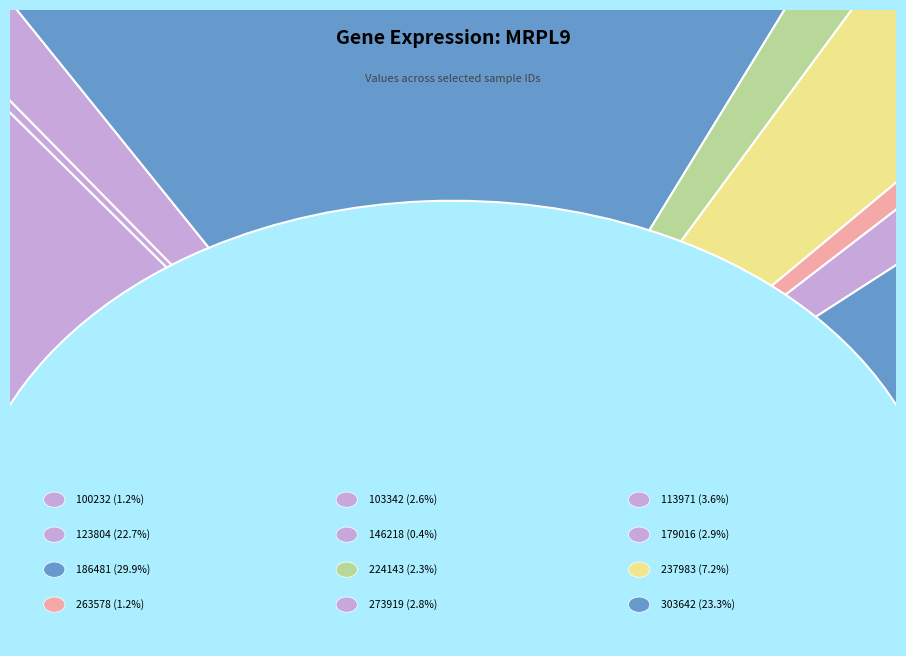

How many segments does this pie chart have?

12